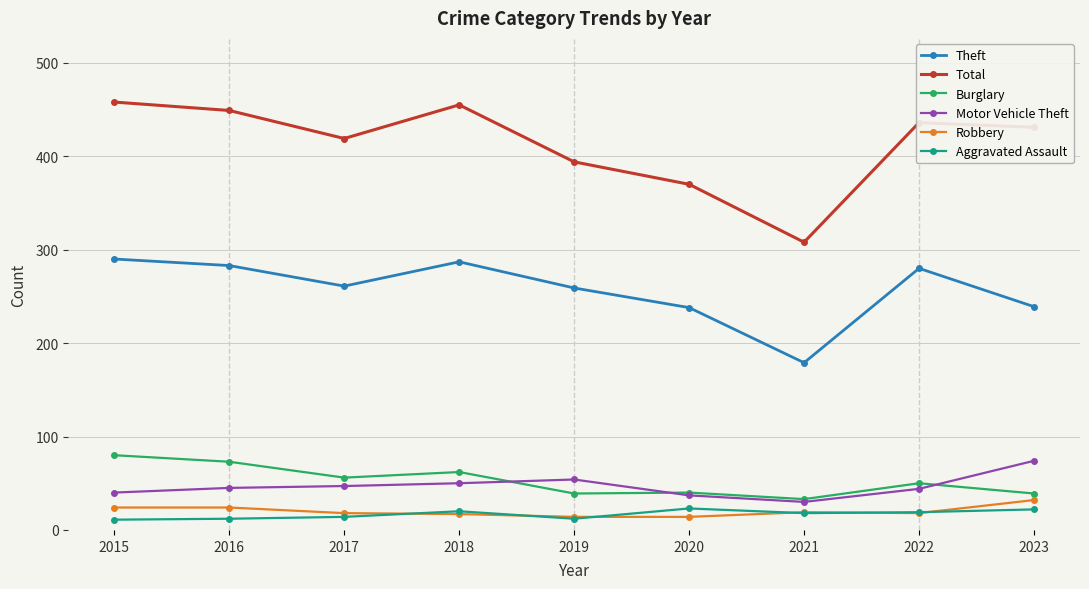

What is the smallest value displayed?

11